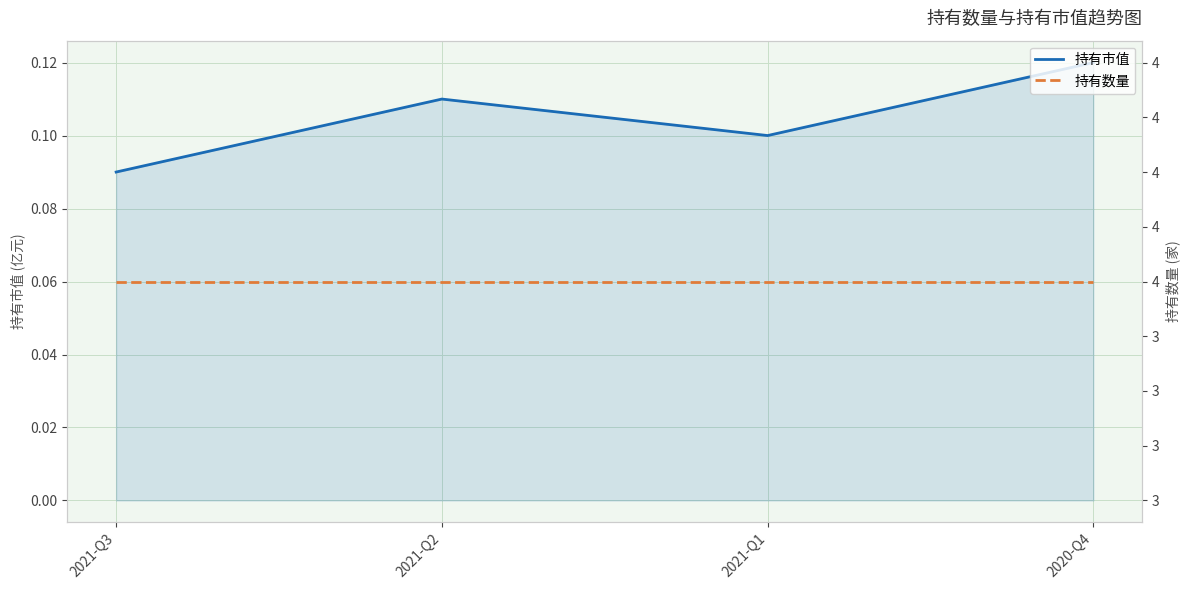

How many interior local valleys does the 持有市值 series have?

1